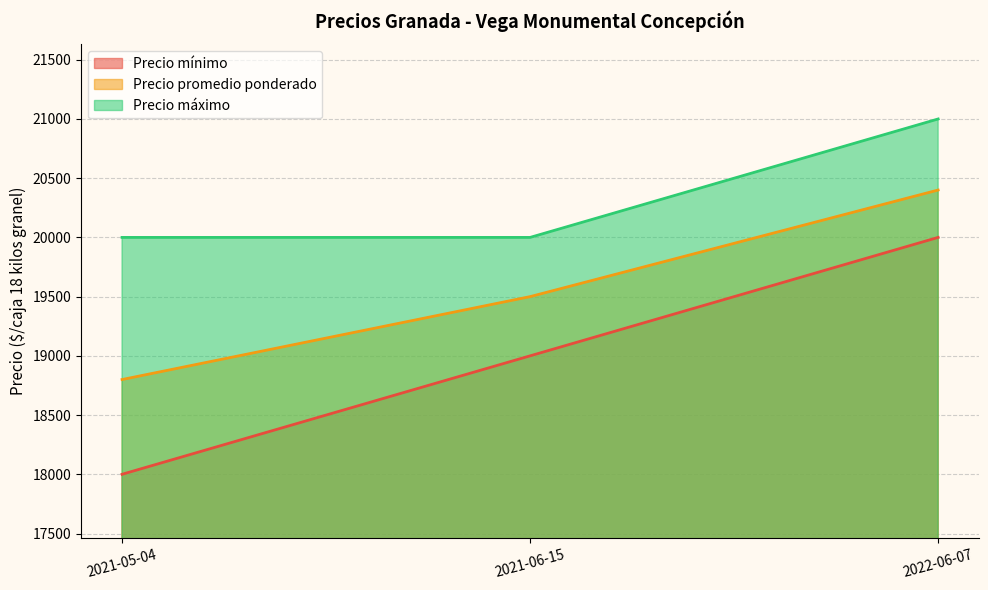

Reading right to left, extract all data points from this chart.

Precio mínimo: 2022-06-07=20000	2021-06-15=19000	2021-05-04=18000
Precio promedio ponderado: 2022-06-07=20400	2021-06-15=19500	2021-05-04=18800
Precio máximo: 2022-06-07=21000	2021-06-15=20000	2021-05-04=20000